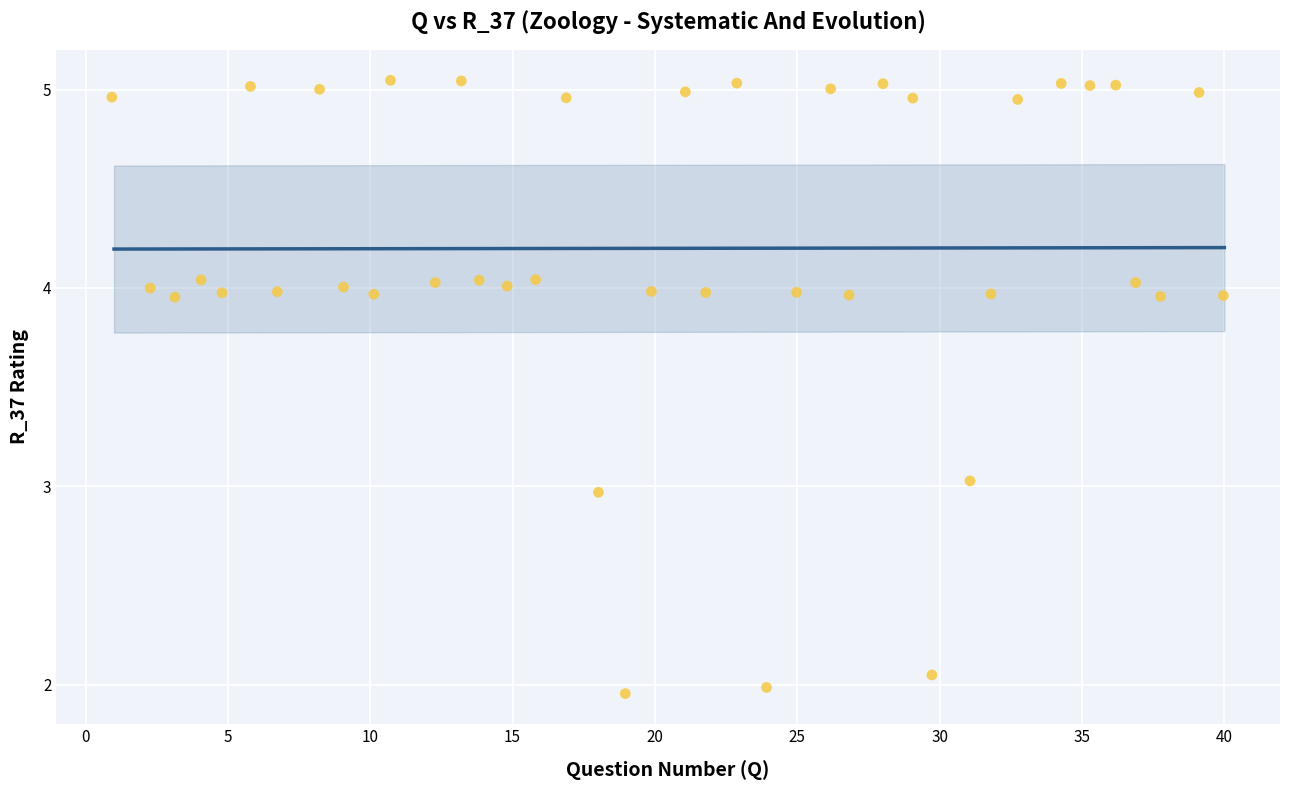

What is the range of X values (max minus min)?

39.0